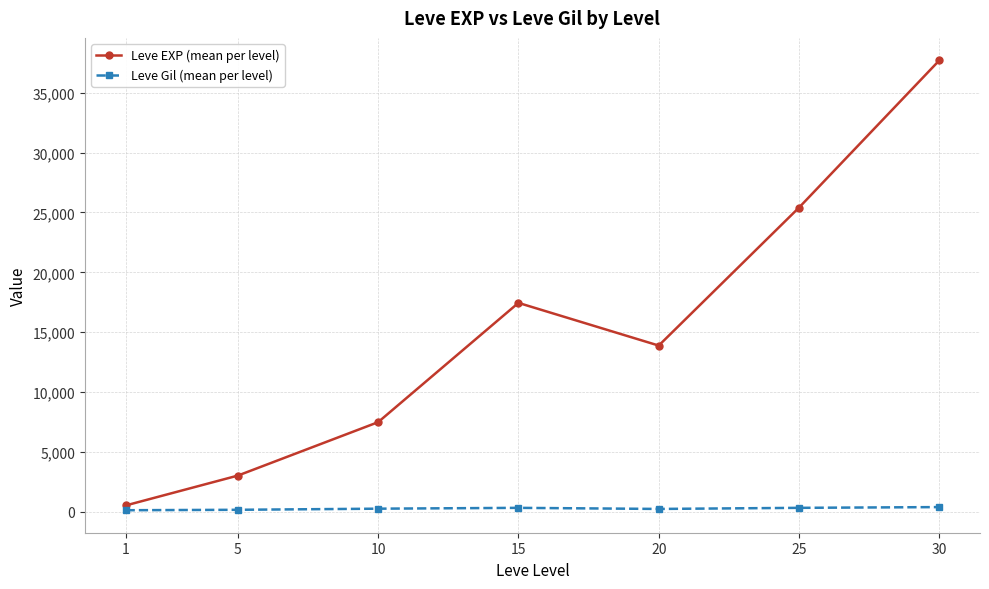

What are all the series names shown in the legend?

Leve EXP (mean per level), Leve Gil (mean per level)